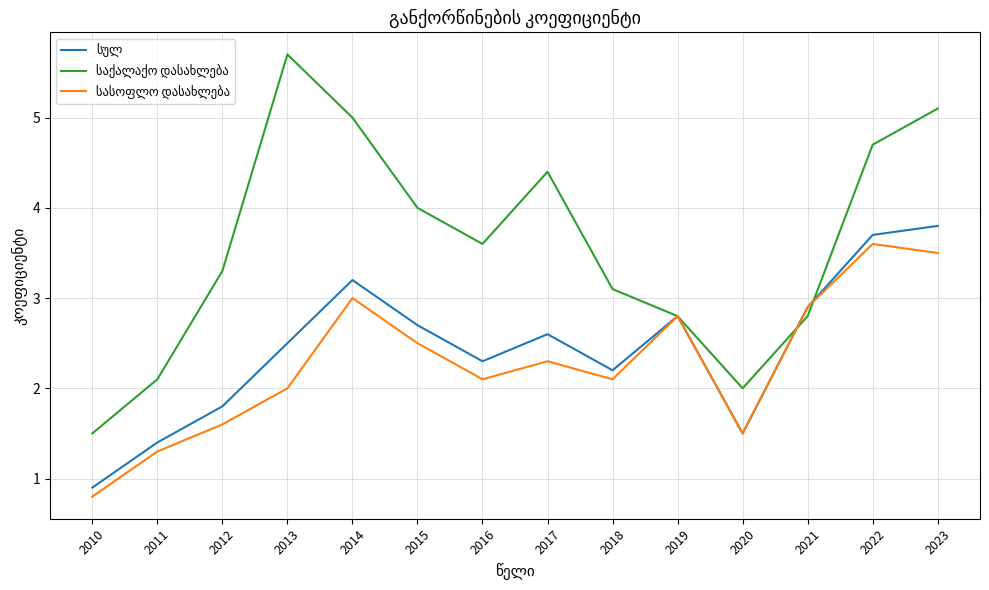

What is the smallest value displayed?

0.8